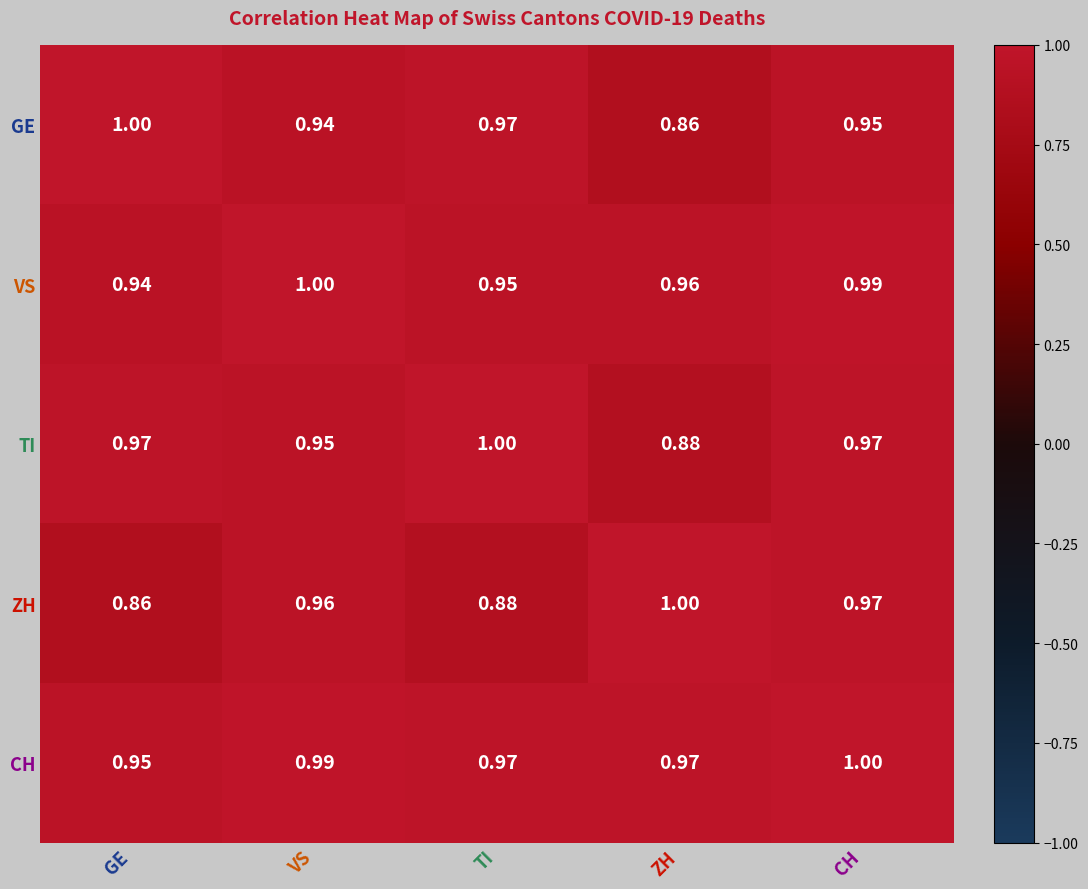

List the series in order of their overall mean, lowest first.

ZH, GE, TI, VS, CH